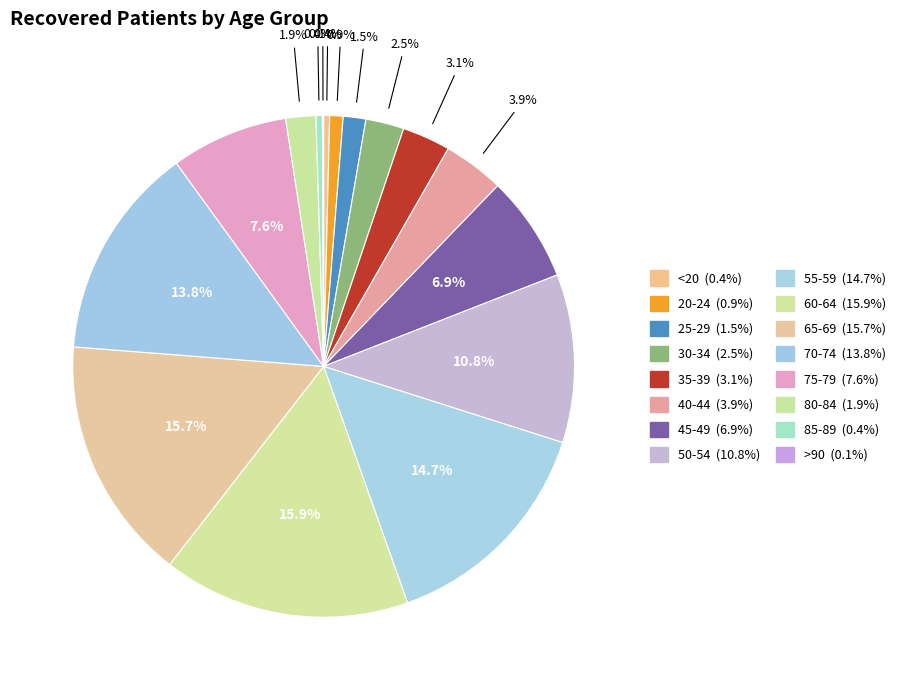

To the nearest percent, what percentage of the pie is 35-39?

3%